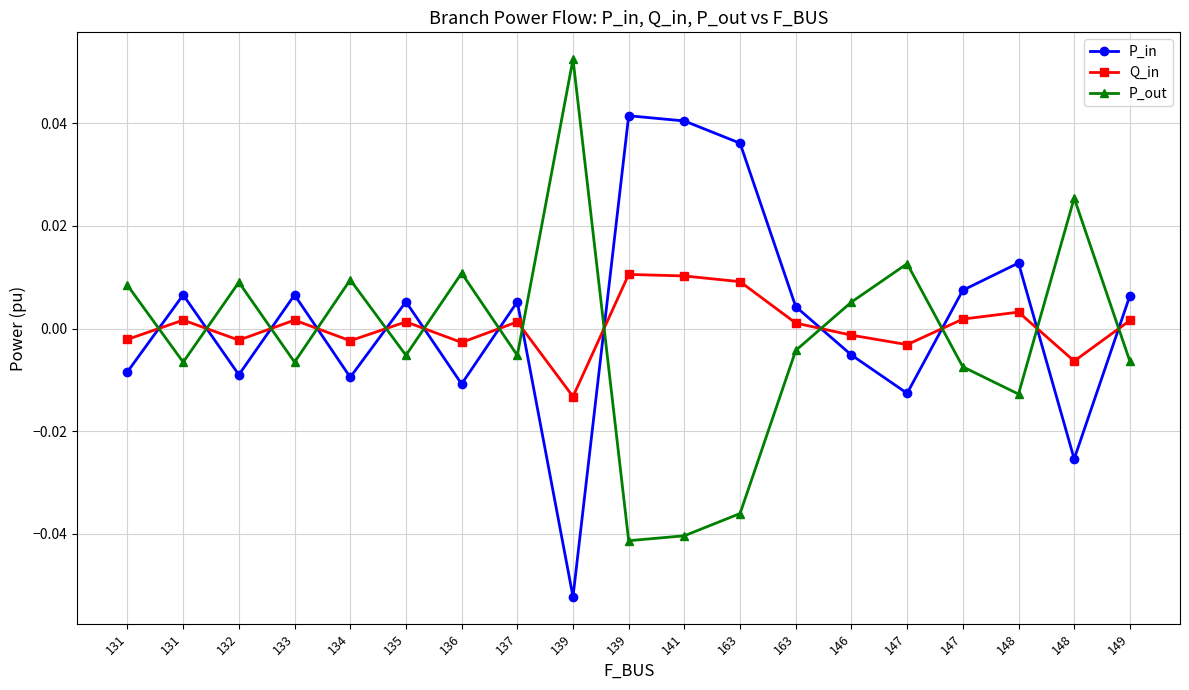

What are all the series names shown in the legend?

P_in, Q_in, P_out